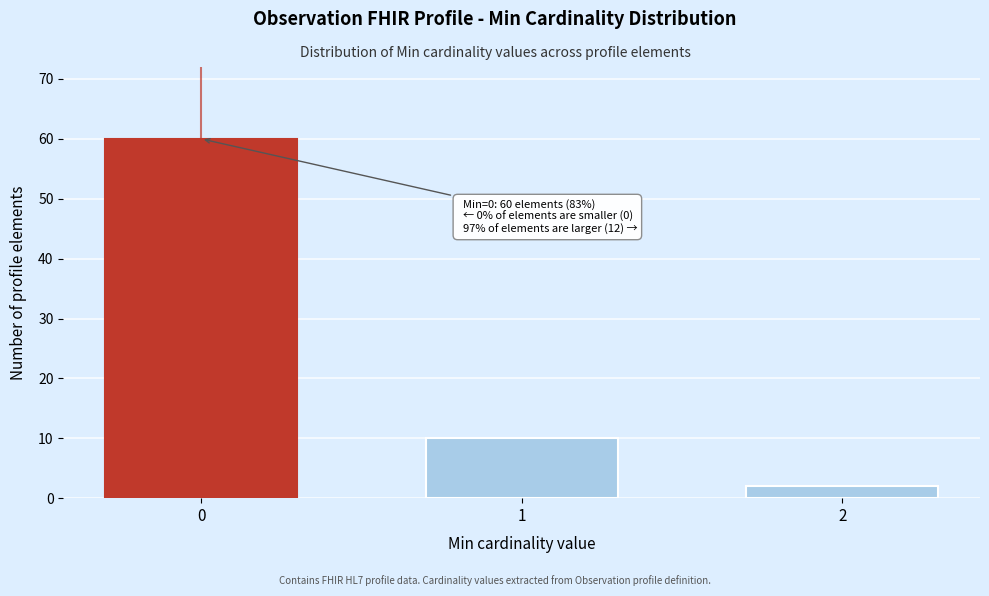

Reading left to right, what are all the values shown in this chart?

60	10	2